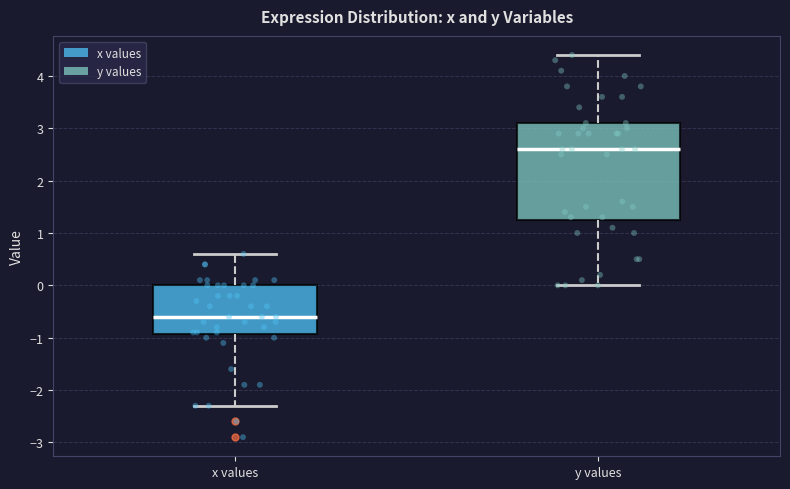

Reading left to right, transcribe this box plot: for each box, give where its median line is, the range the box spans, and where its two whiskers end, as read against the y-axis. The values are not printed on the chart, so give them approximately, as read against the axis.

x values: median -0.6, box -0.9 to 0.0, whiskers -2.3 to 0.6
y values: median 2.6, box 1.3 to 3.1, whiskers 0.0 to 4.4